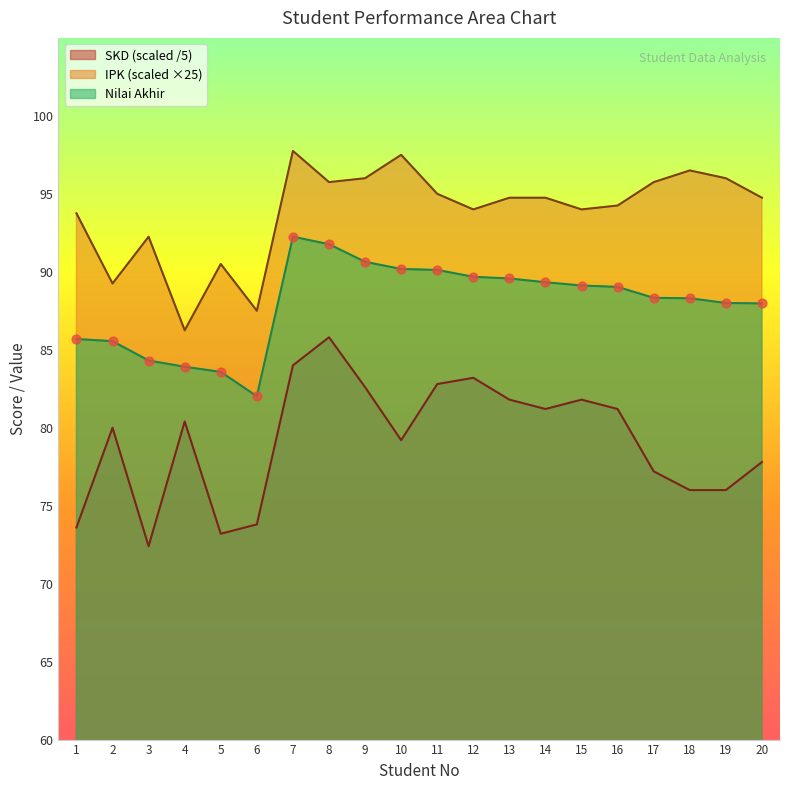

At which category is the sum across all series the highest?

7